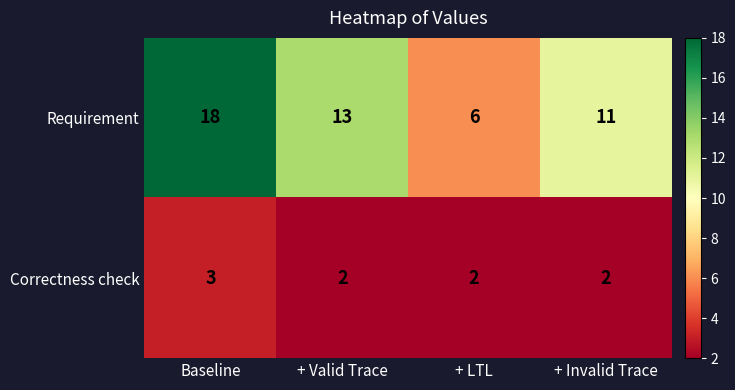

How many distinct data groups are displayed?

2